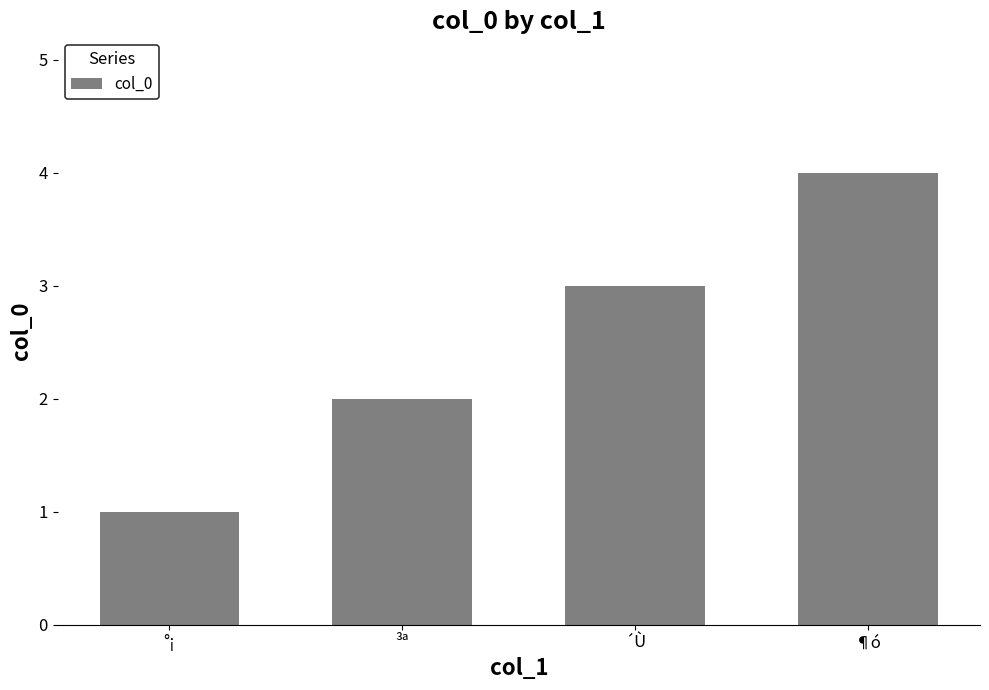

Between ³ª and °¡, which is larger?

³ª